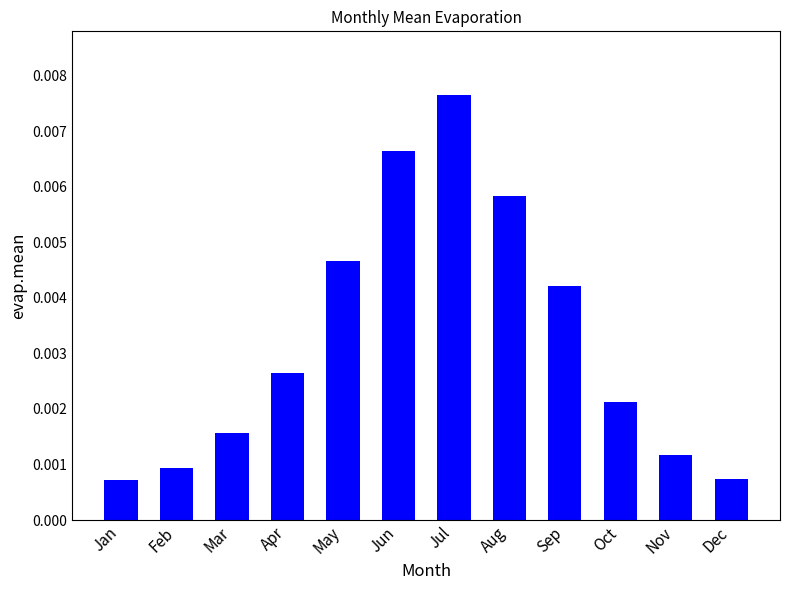

How many bars are there in total?

12